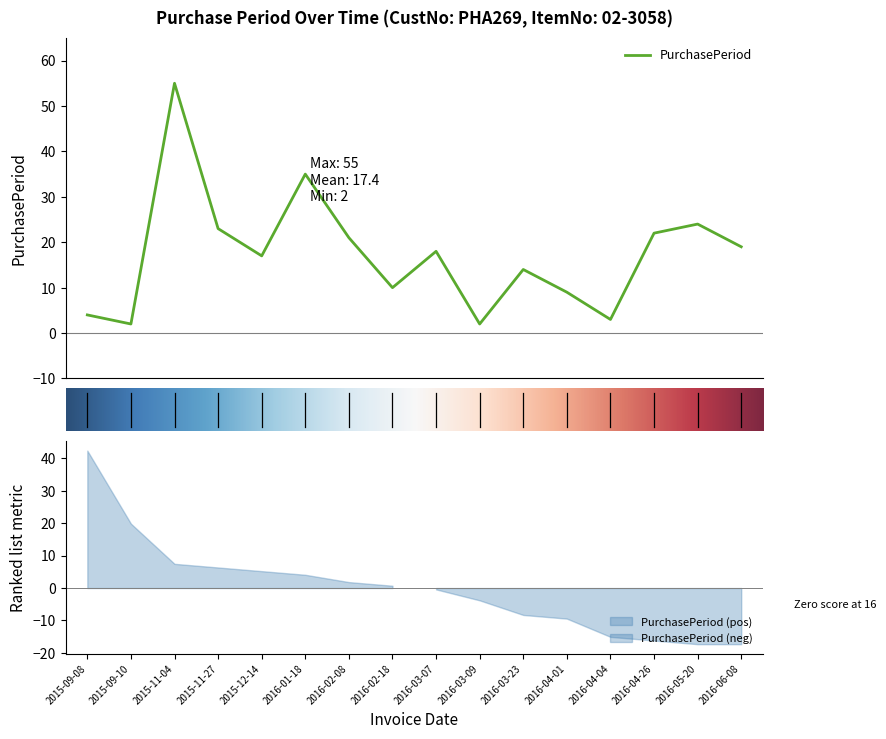

What is the label of the 11th point from the right?

2016-01-18